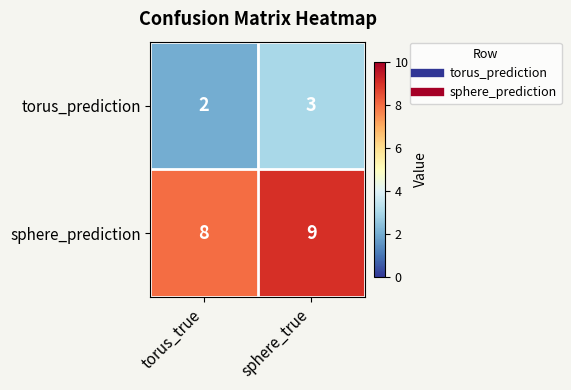

What is the difference between the highest and lowest values at sphere_true?

6